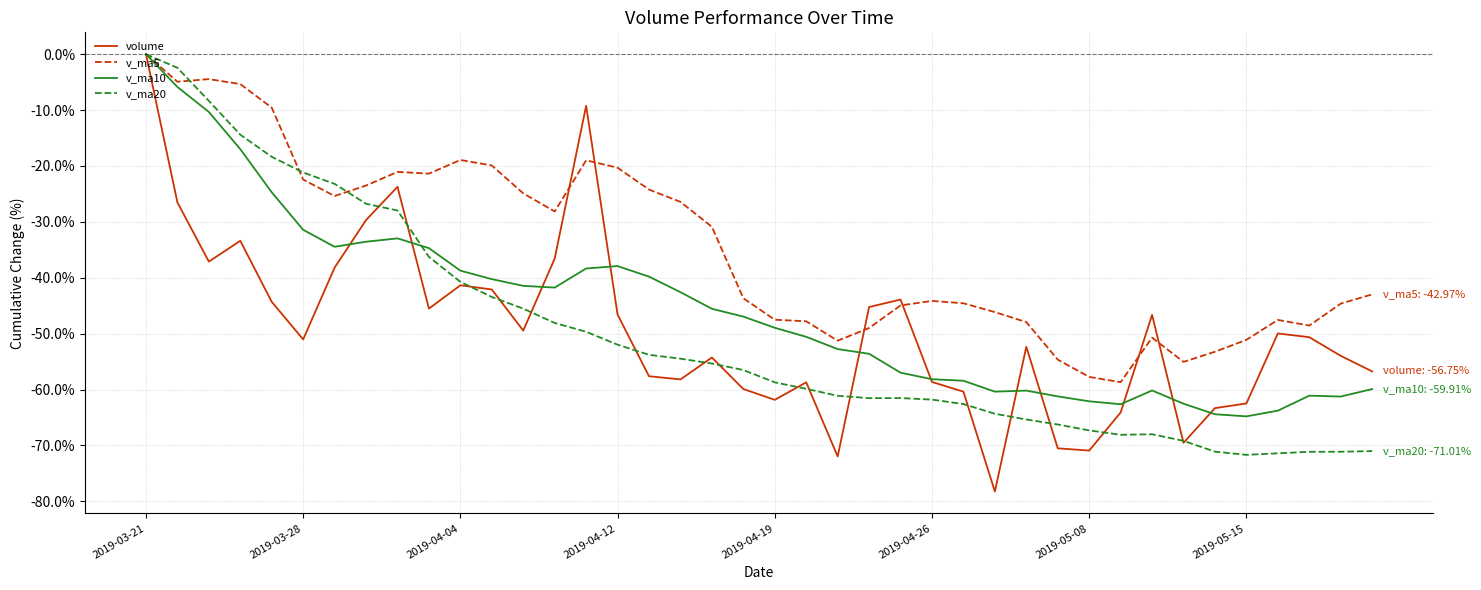

What is the minimum value shown in the chart?

-78.2